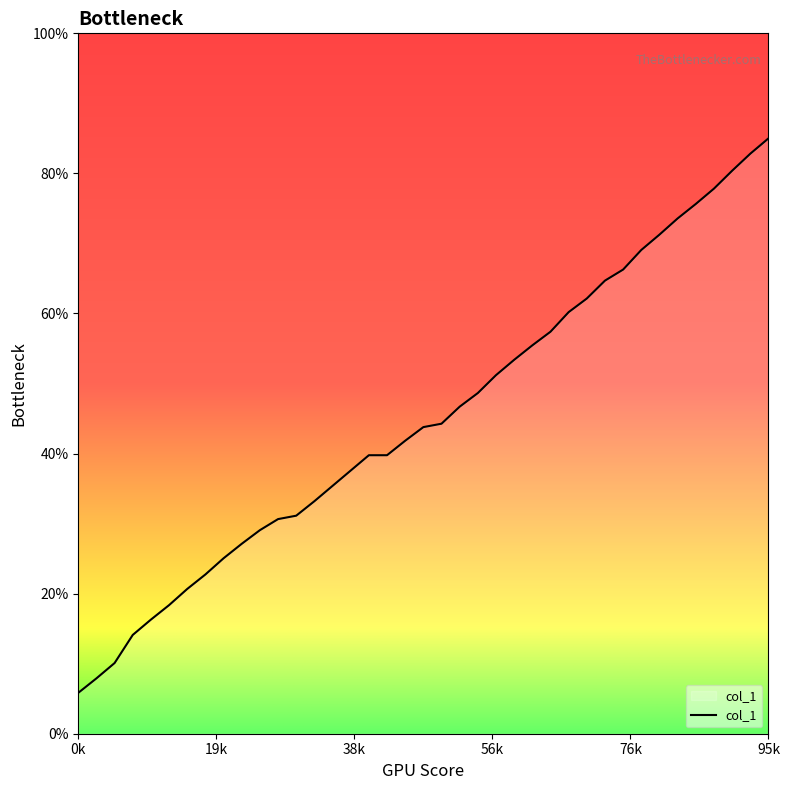

What is the maximum value shown in the chart?

85.0